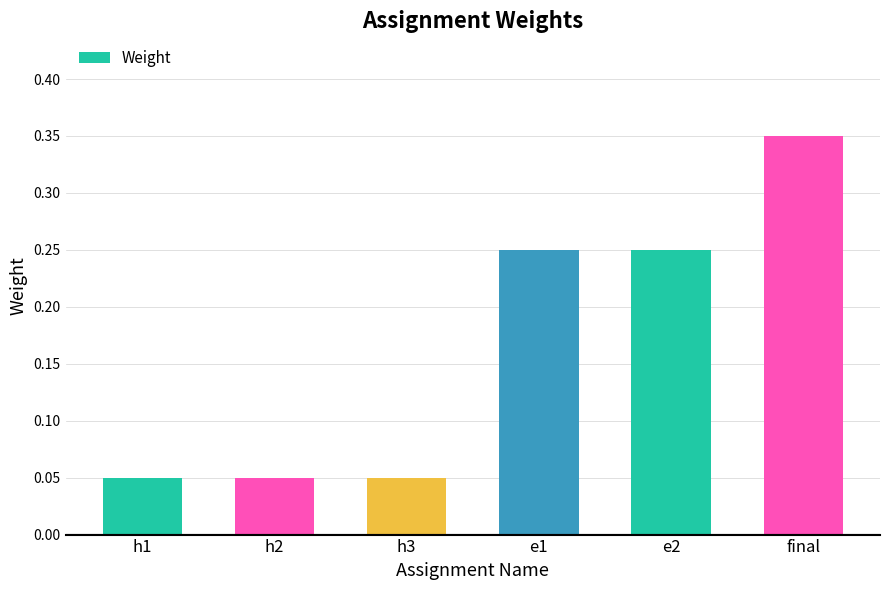

True or false: the data shows 0.4 at e1.

False